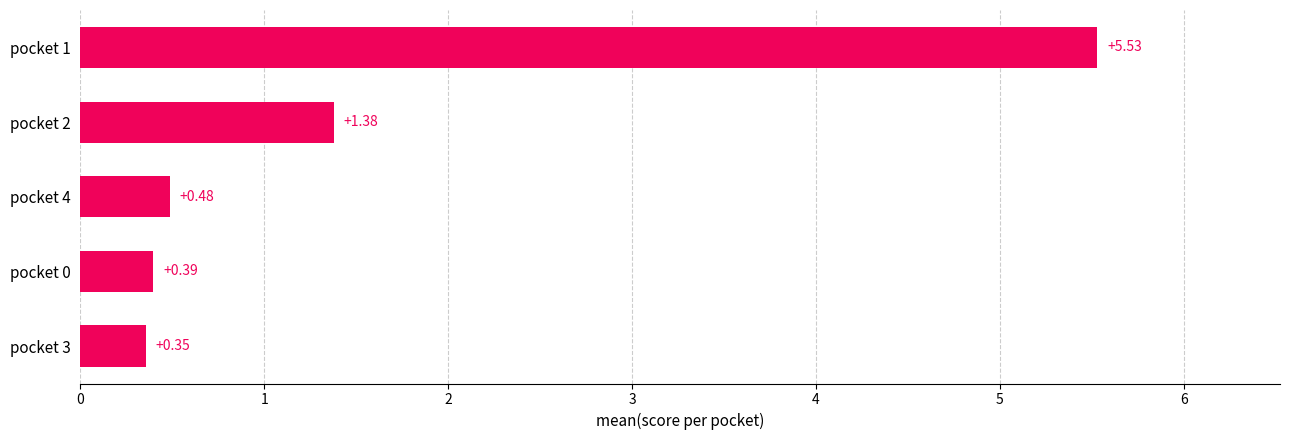

What is the change in value from pocket 3 to pocket 1?

+5.2